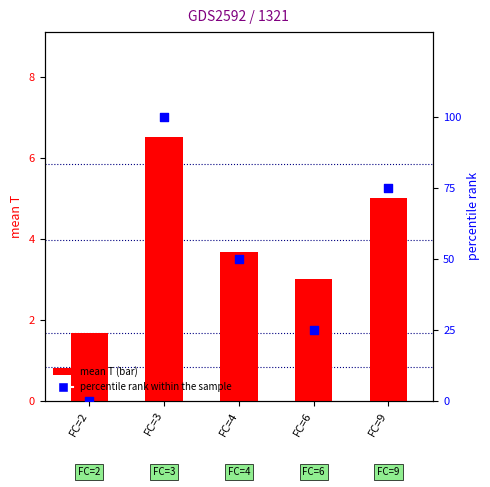

Which series has the largest total across all categories?

percentile rank within the sample